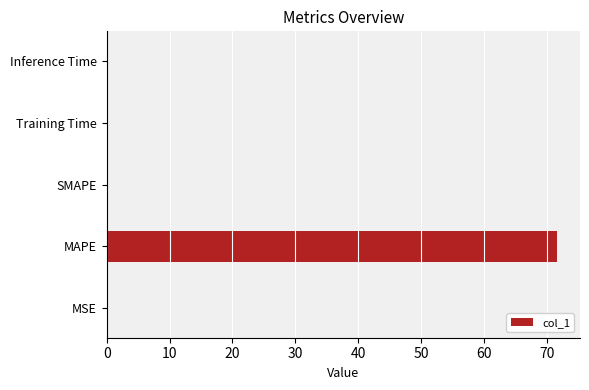

What is the sum of all values?

71.7